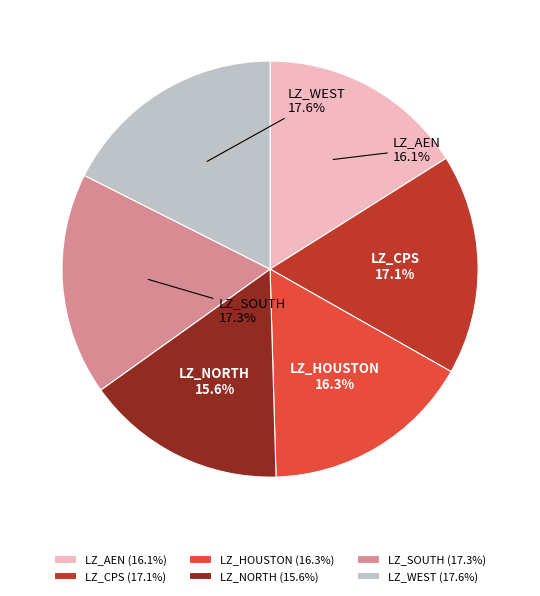

Count the number of slices in the pie.

6